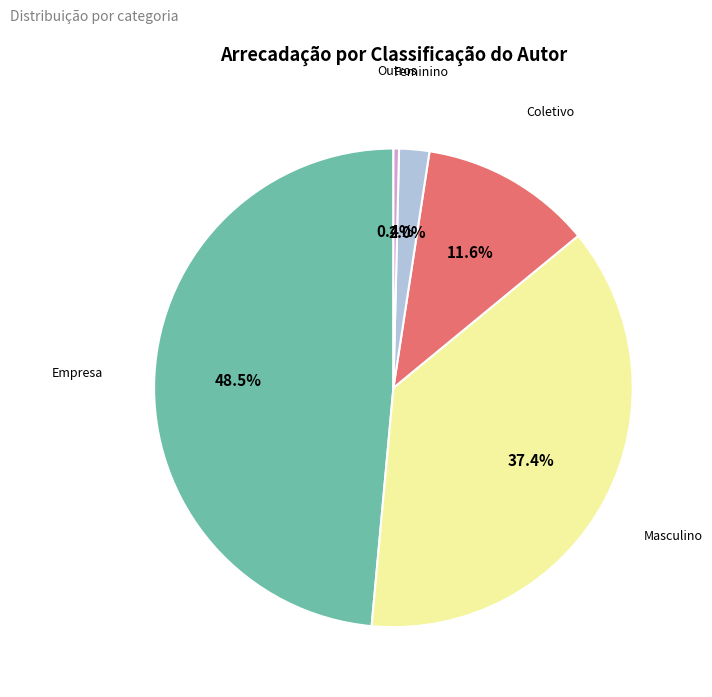

How many slices are in this pie chart?

5